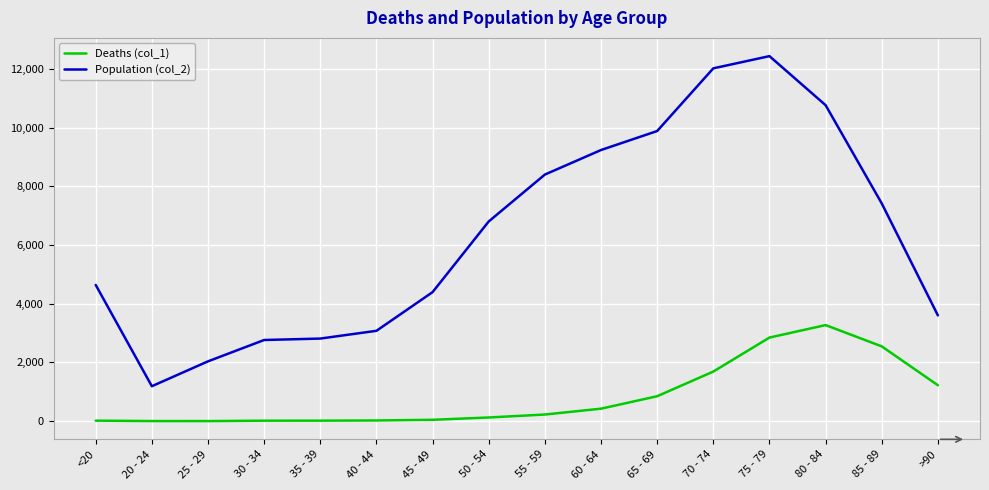

Between 65 - 69 and 75 - 79, which series saw the biggest shift?

Population (col_2)